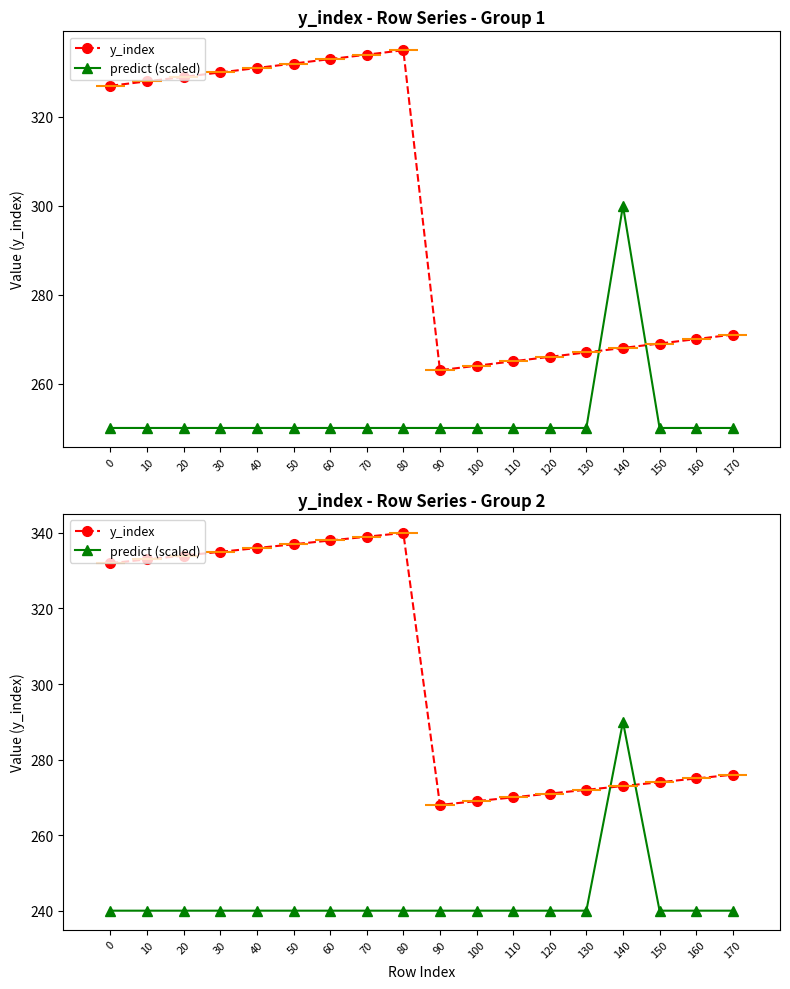

At which category is the sum across all series the highest?

80